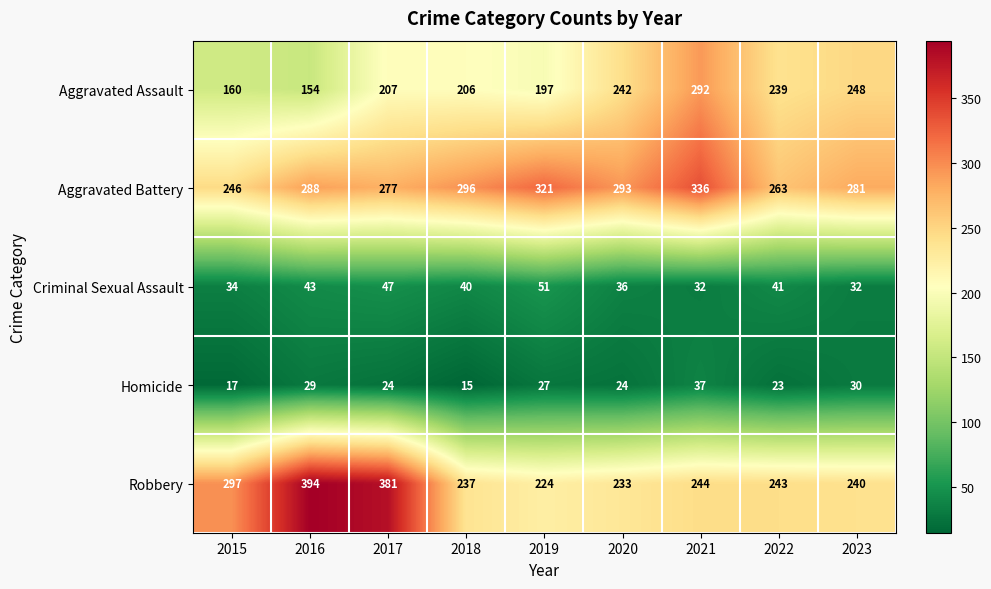

What is the average value of the Robbery series?

277